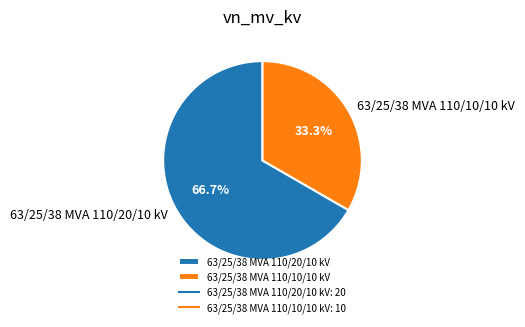

Which category has the biggest portion of the pie?

63/25/38 MVA 110/20/10 kV